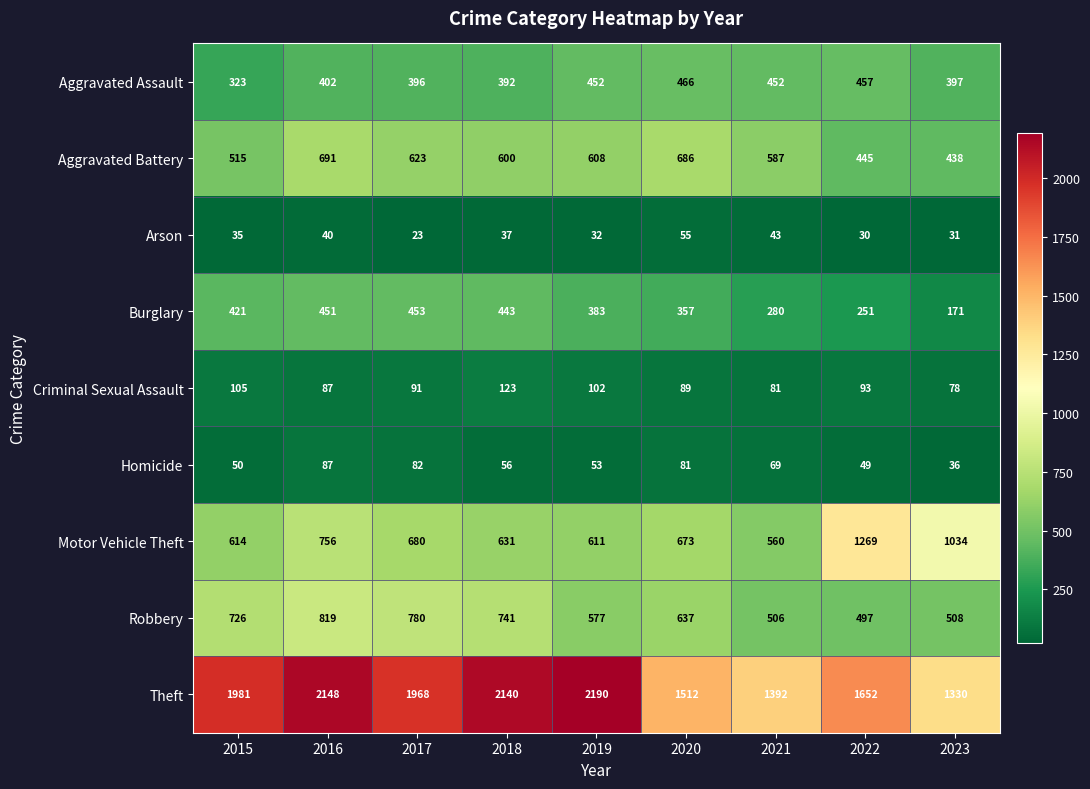

What is the greatest value displayed?

2190